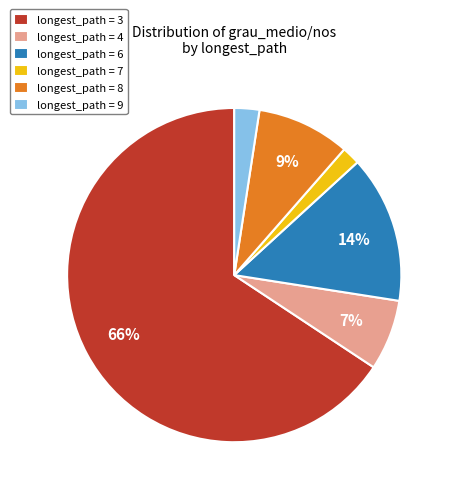

Which slice is the largest?

longest_path = 3